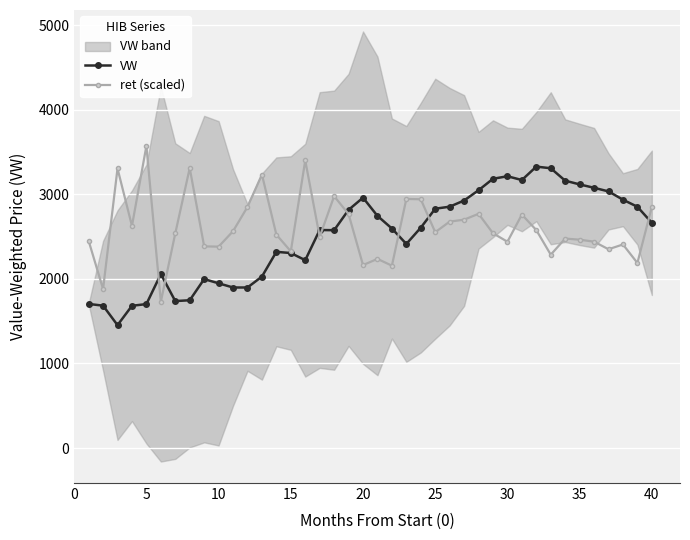

What is the minimum value for VW?

1452.9